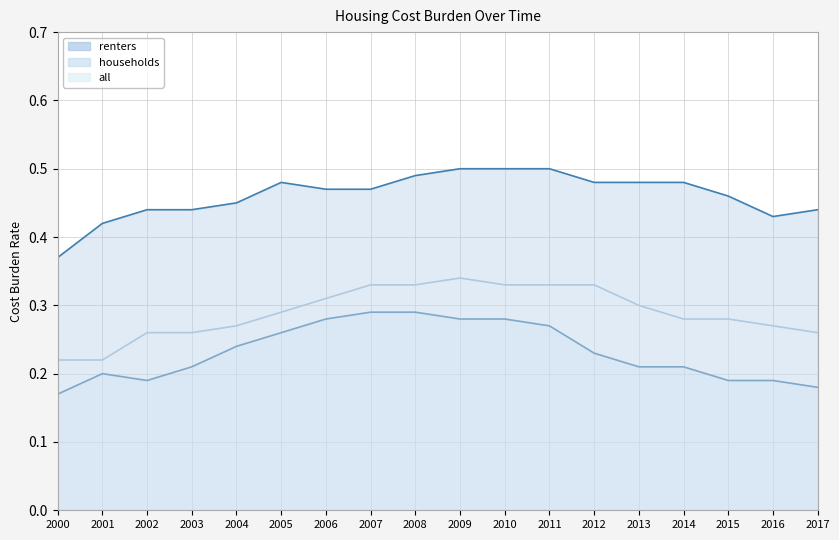

Does the chart display data point markers on the line(s)?

No